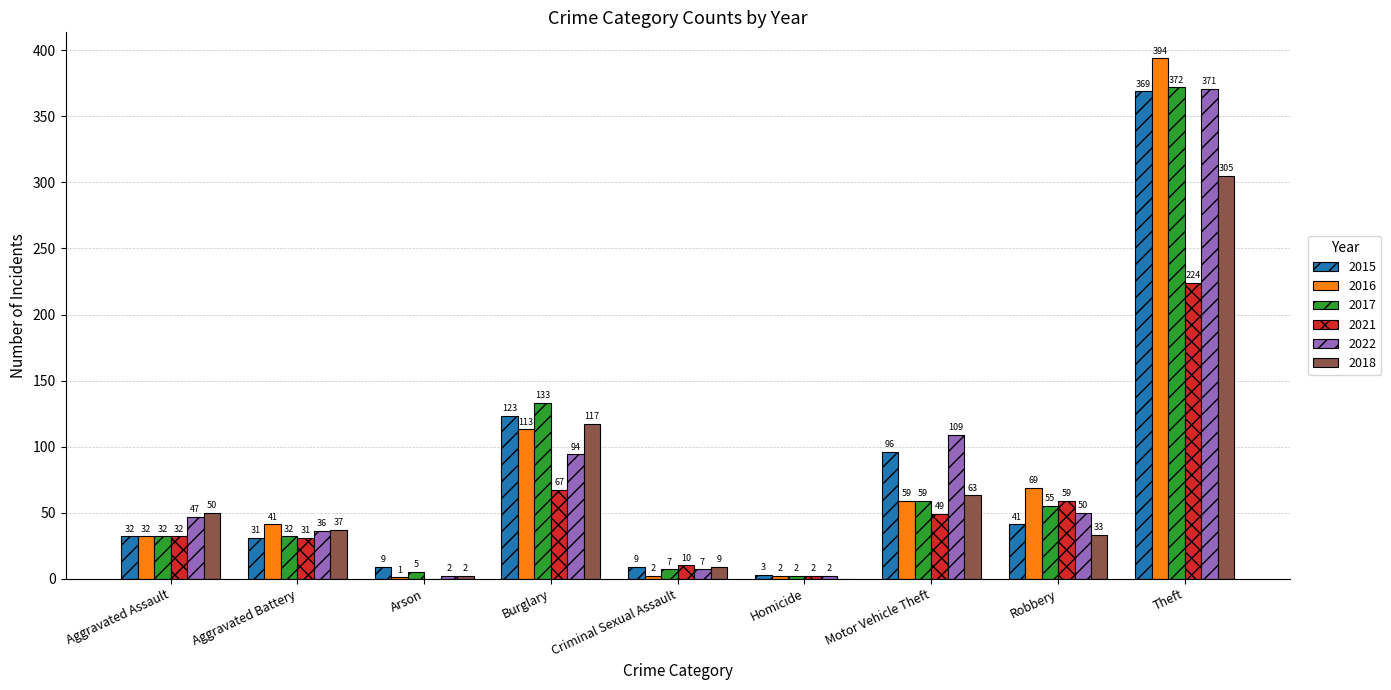

What is the sum of all 2016 values?

713